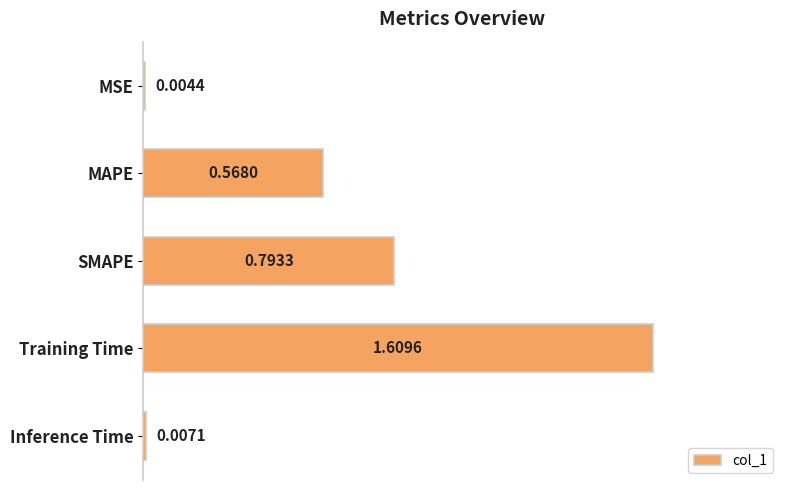

At which category does the chart reach its peak across all series?

Training Time